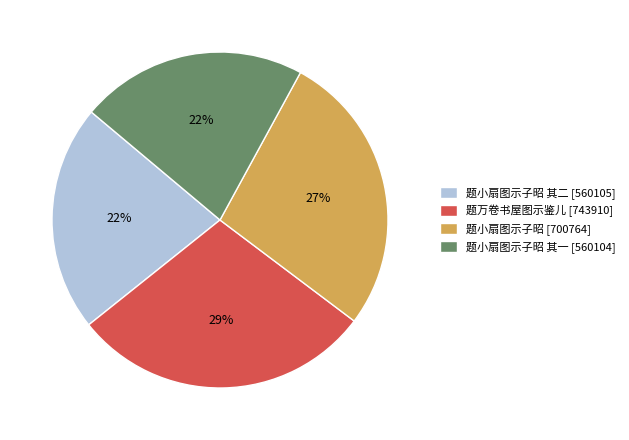

The 题小扇图示子昭 [700764] slice represents 27% of the pie. True or false?

True